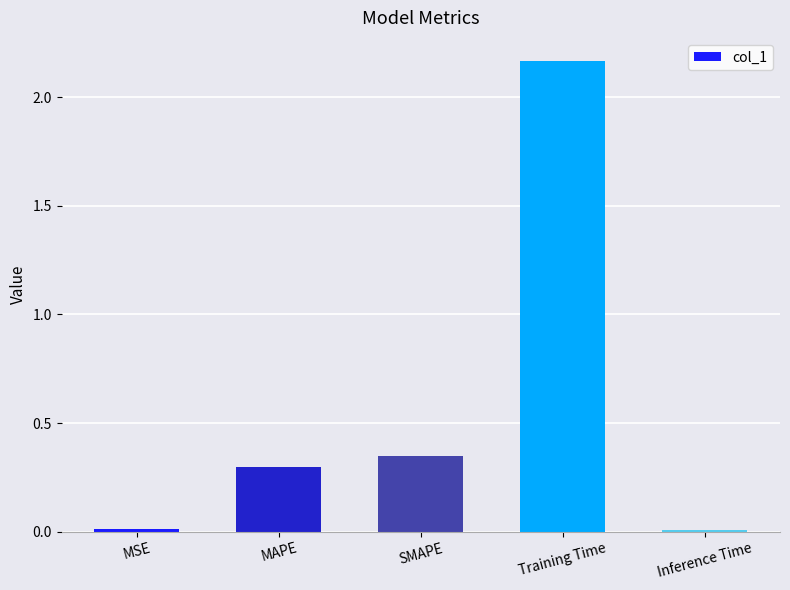

What is the label of the 5th bar from the left?

Inference Time